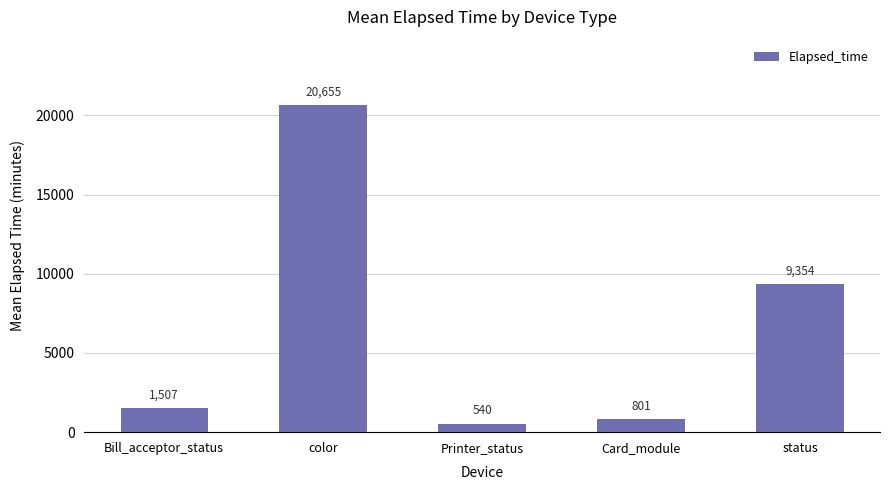

What is the change in value from color to Card_module?

-19853.7